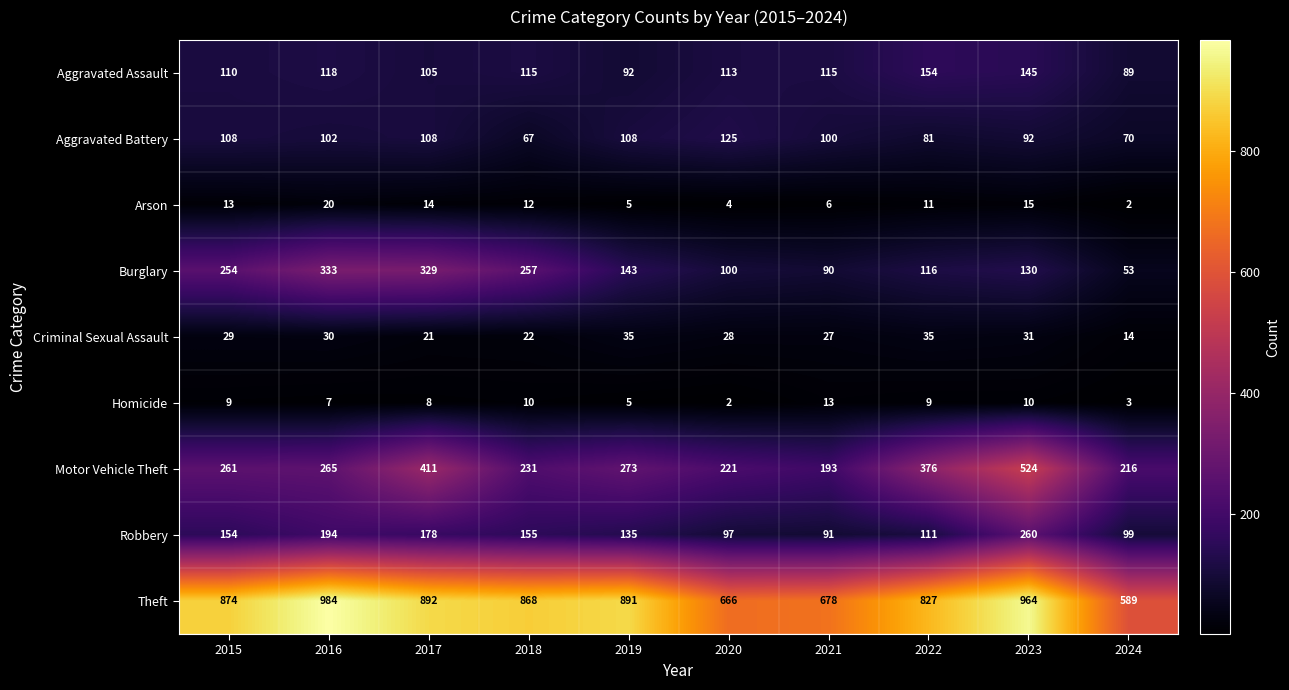

Where is Criminal Sexual Assault nearest to the value 24?

2018